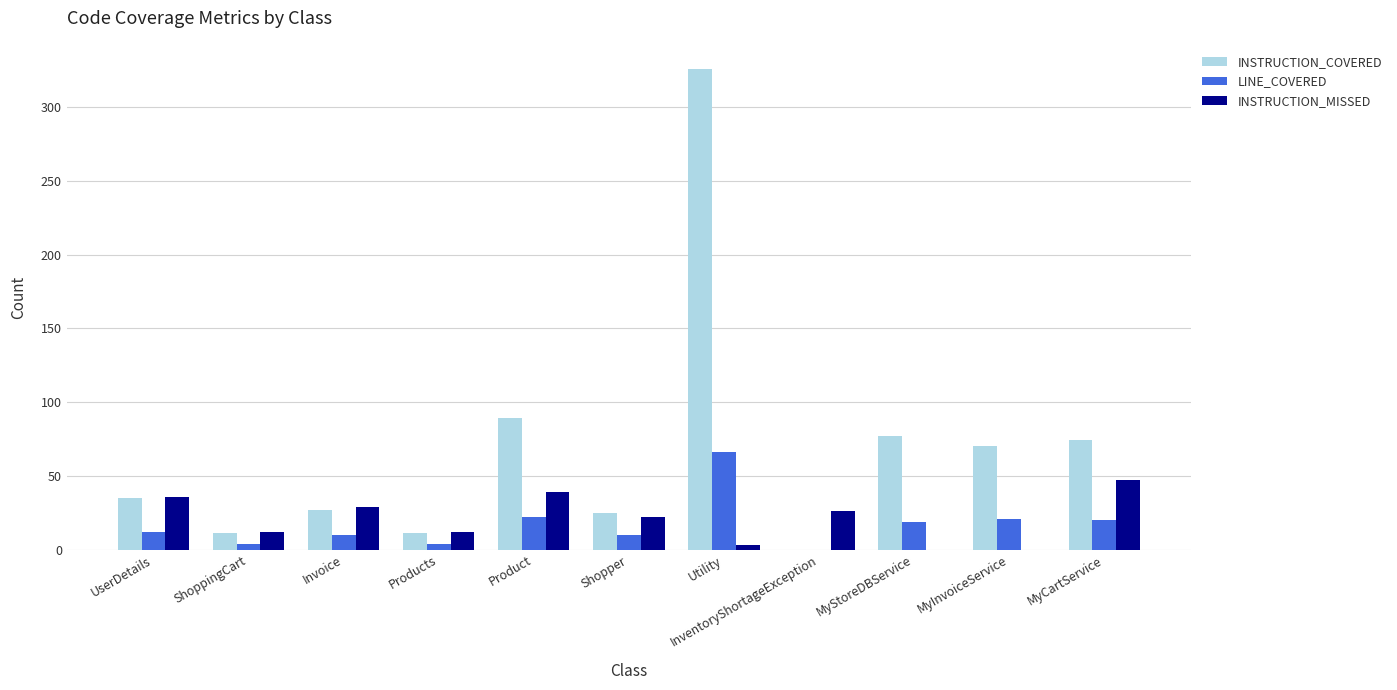

At which label is INSTRUCTION_COVERED closest to 163?

Product